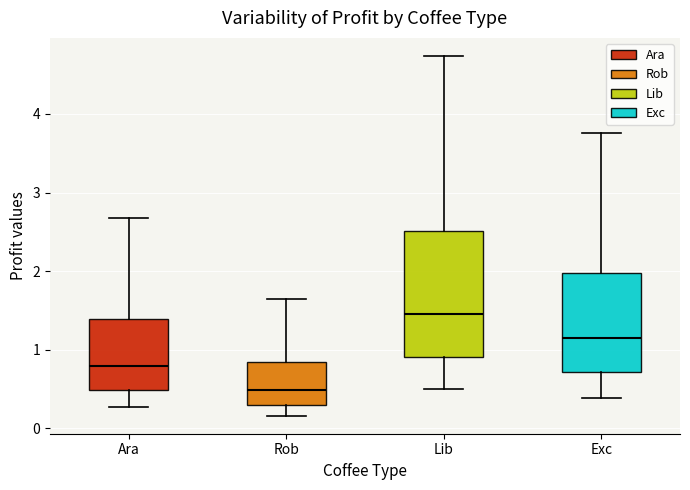

Reading left to right, read every box against the y-axis: the position of its median line, the range the box covers, and the ends of its whiskers. The values are not printed on the chart, so give them approximately, as read against the axis.

Ara: median 0.8, box 0.5 to 1.4, whiskers 0.3 to 2.7
Rob: median 0.5, box 0.3 to 0.8, whiskers 0.2 to 1.6
Lib: median 1.5, box 0.9 to 2.5, whiskers 0.5 to 4.7
Exc: median 1.1, box 0.7 to 2.0, whiskers 0.4 to 3.8